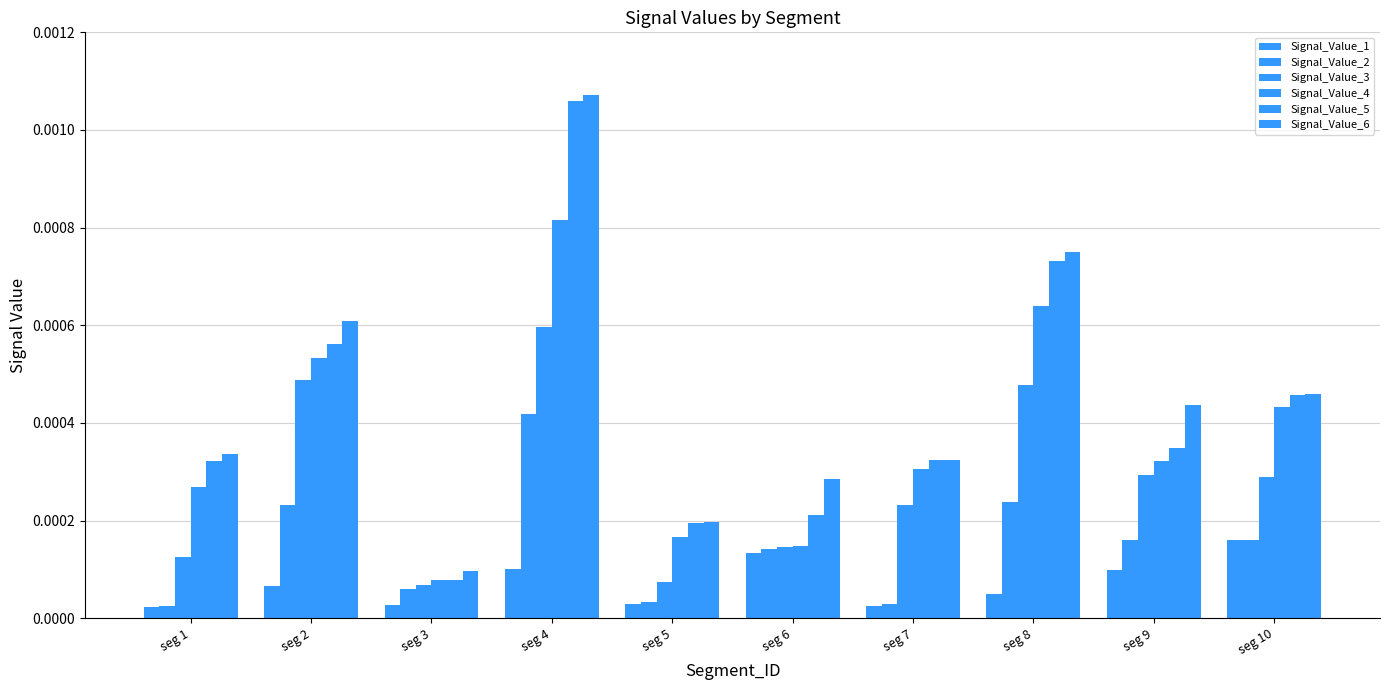

At which label is Signal_Value_4 closest to 0?

seg 3